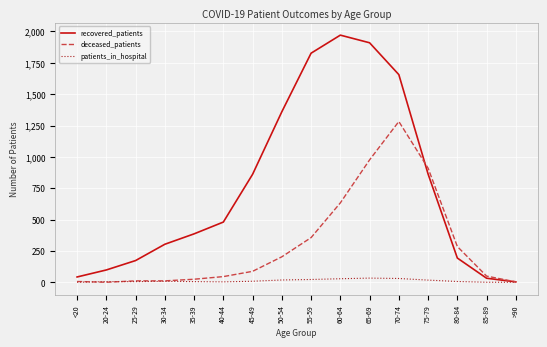

The value of deceased_patients at 60-64 is 633. True or false?

True